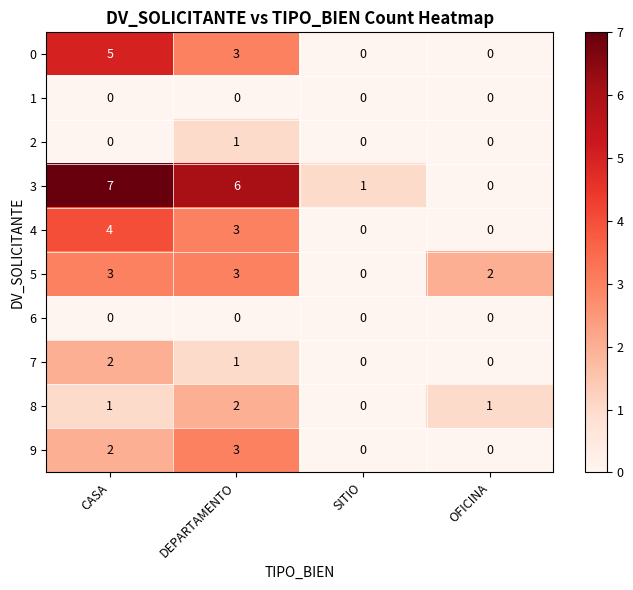

Which series has the widest spread of values?

3